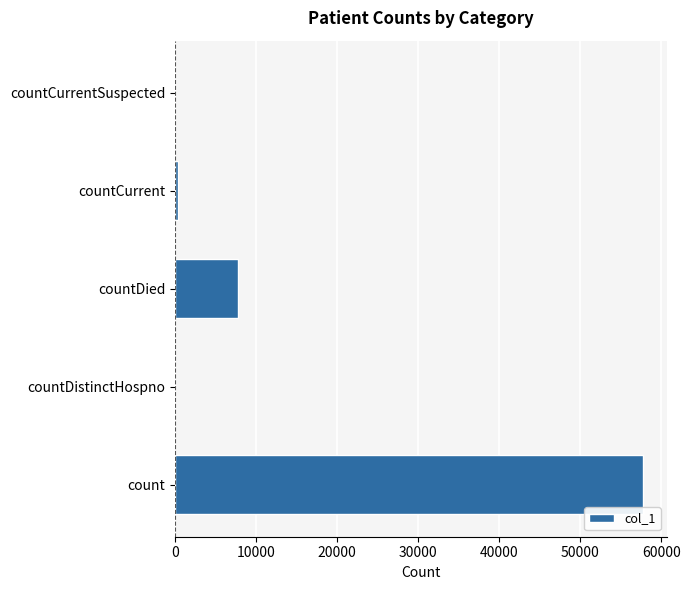

Where is the data nearest to the value 28905?

countDied